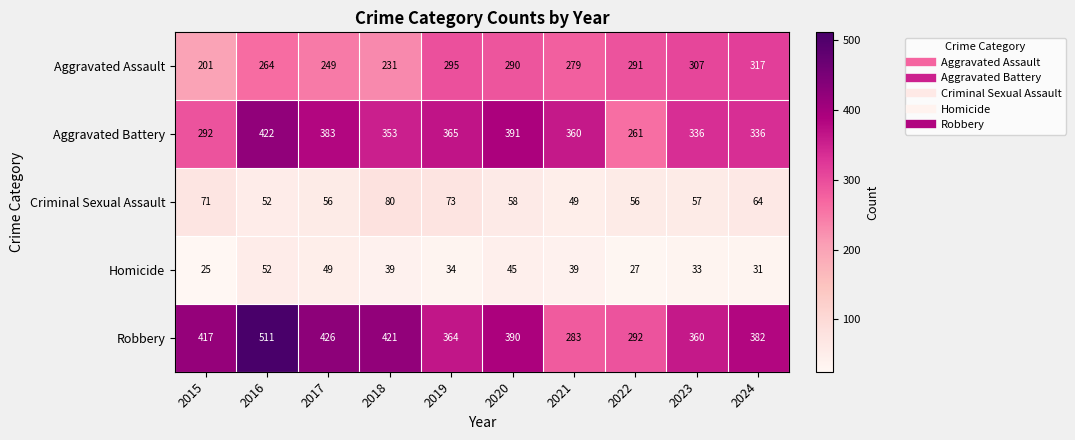

At 2022, list the series in order from smallest to largest.

Homicide, Criminal Sexual Assault, Aggravated Battery, Aggravated Assault, Robbery